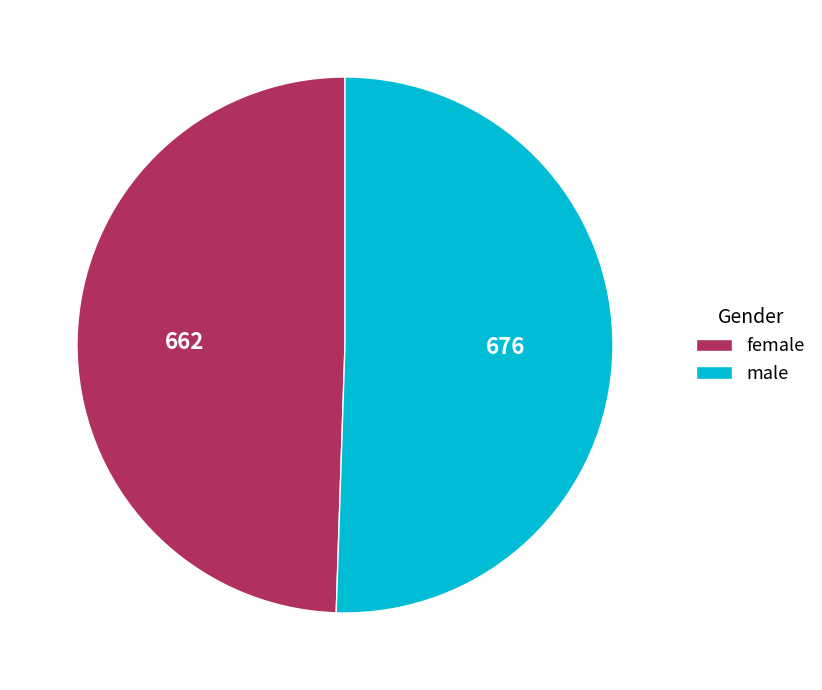

How many segments does this pie chart have?

2